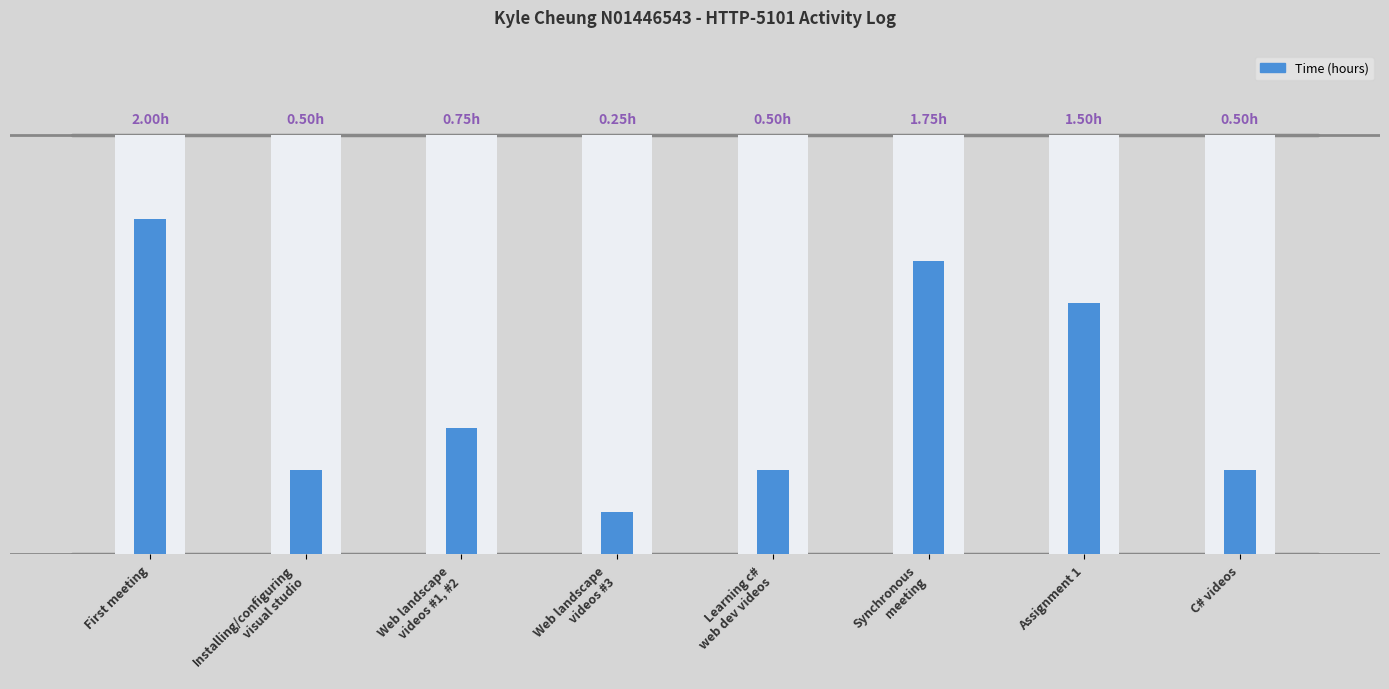

What is the difference between the second highest and second lowest values?

1.2